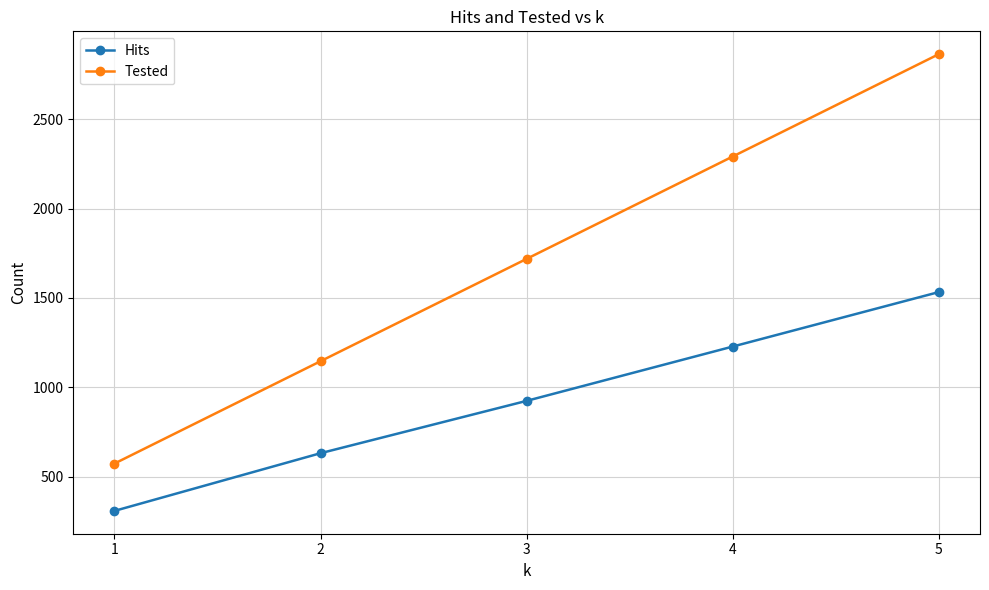

The Tested series shows 1719 at 3. True or false?

True